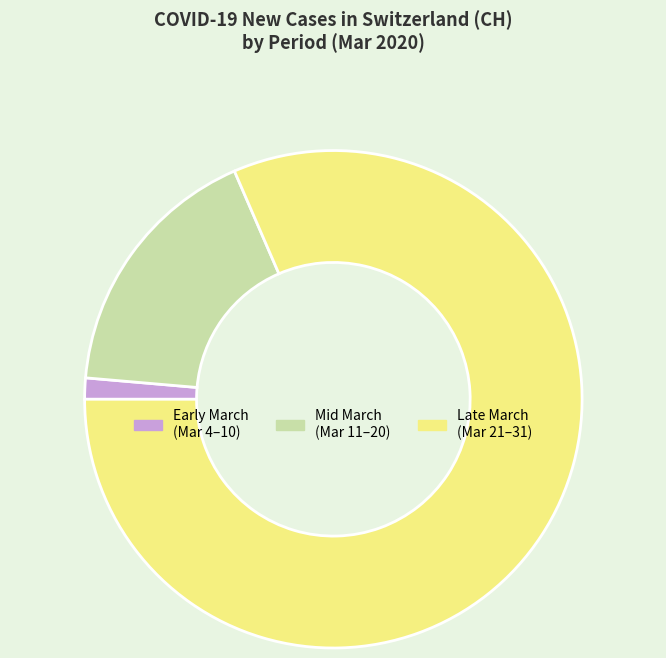

Which category has the smallest portion of the pie?

Early March (Mar 4–10)